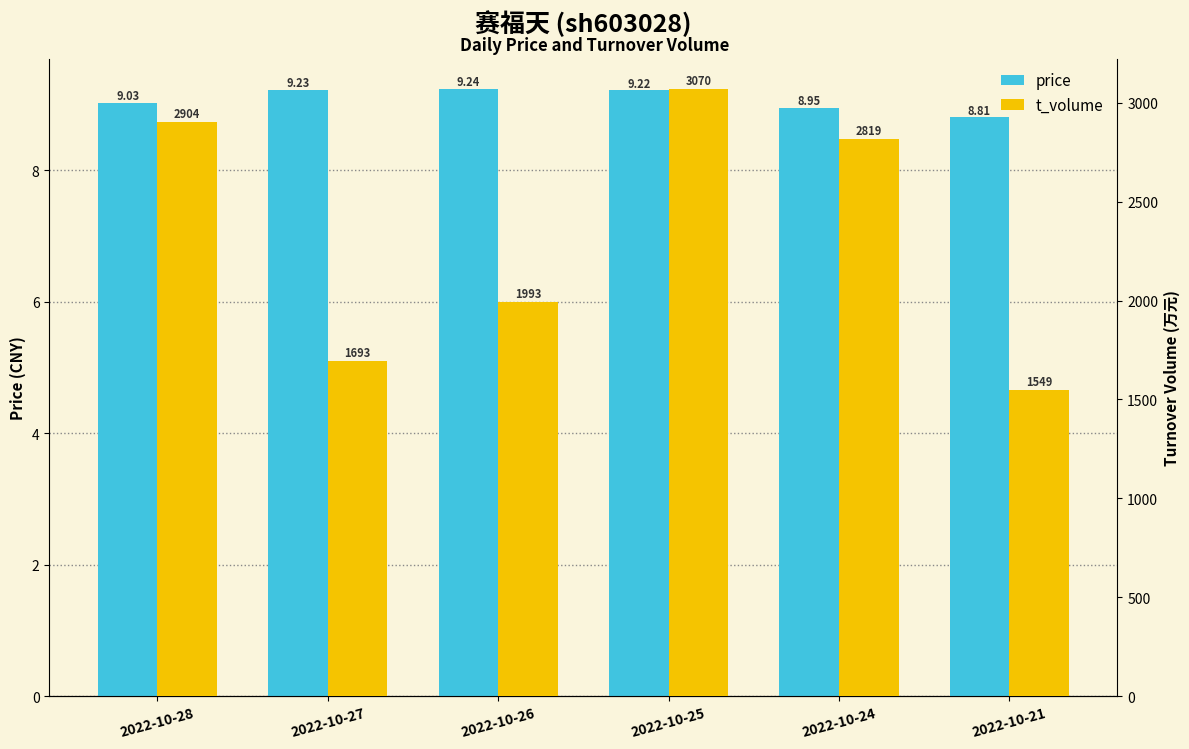

How many groups of bars are there?

6